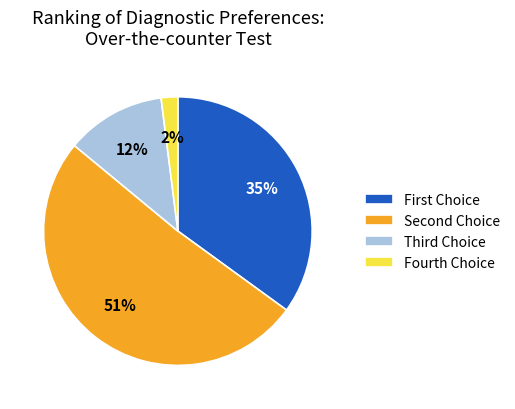

Which slice represents more than half of the pie?

Second Choice